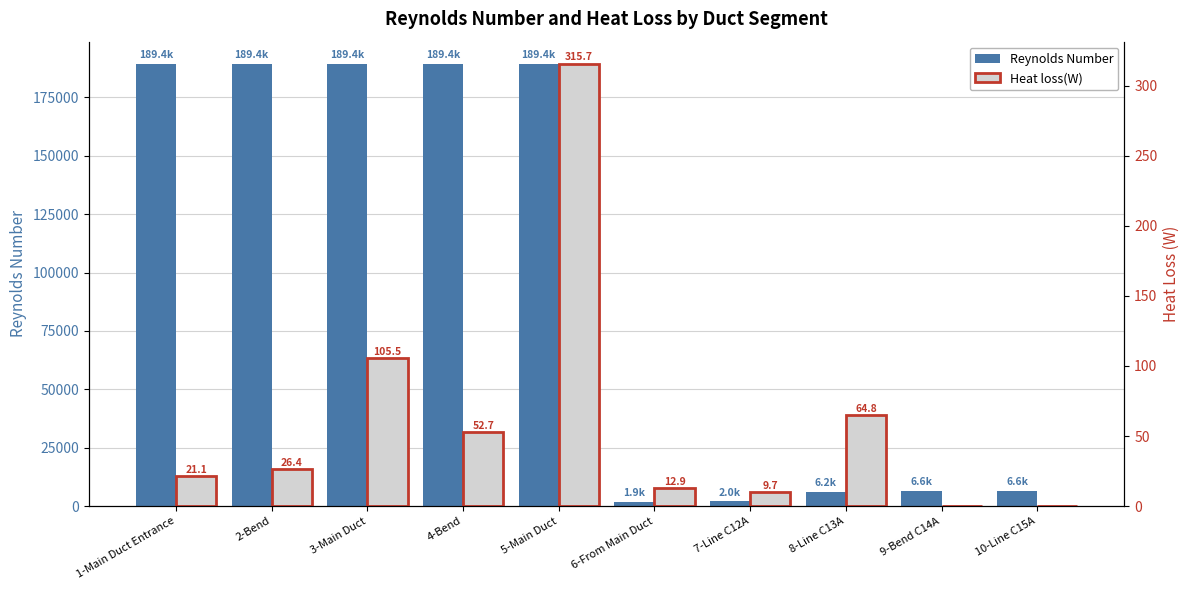

True or false: Heat loss(W) has a value of 19.6 at 6-From Main Duct.

False